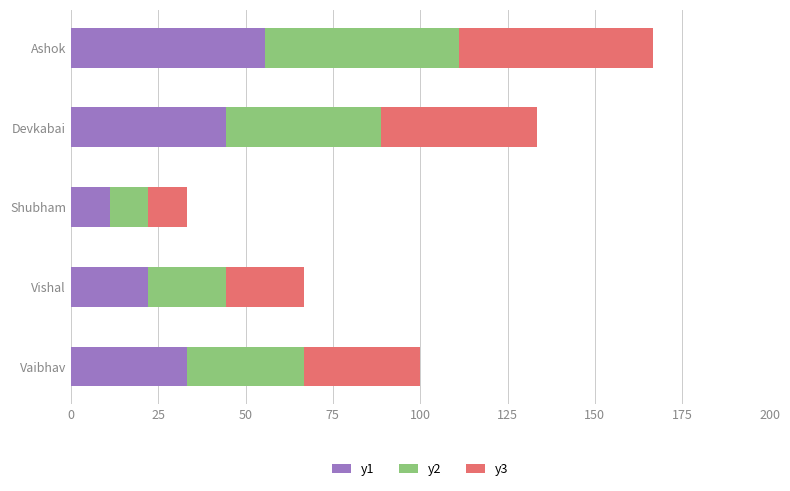

What is the highest value of the y1 series?

55.6